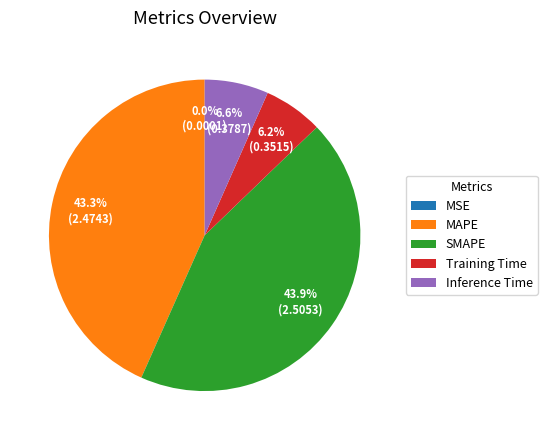

How much of the chart is everything except Training Time?

93.8%